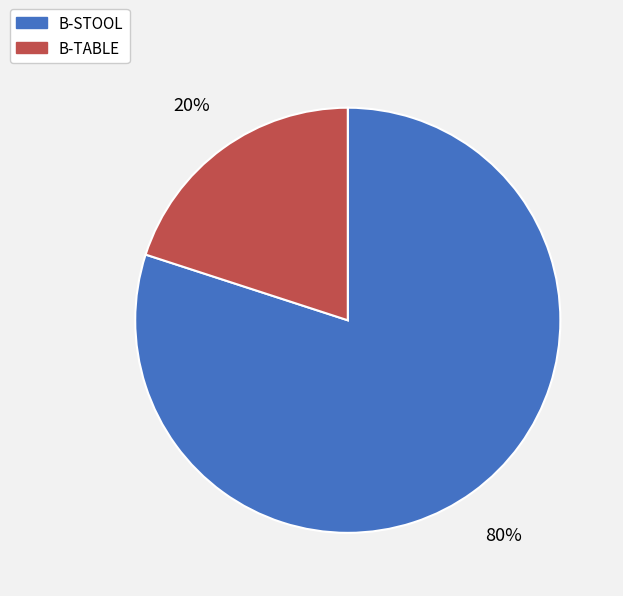

Combined, do B-TABLE and B-STOOL account for over 50%?

Yes